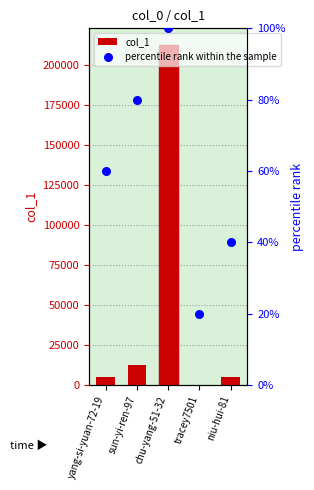

Which series has the largest Y range (max minus min)?

col_1